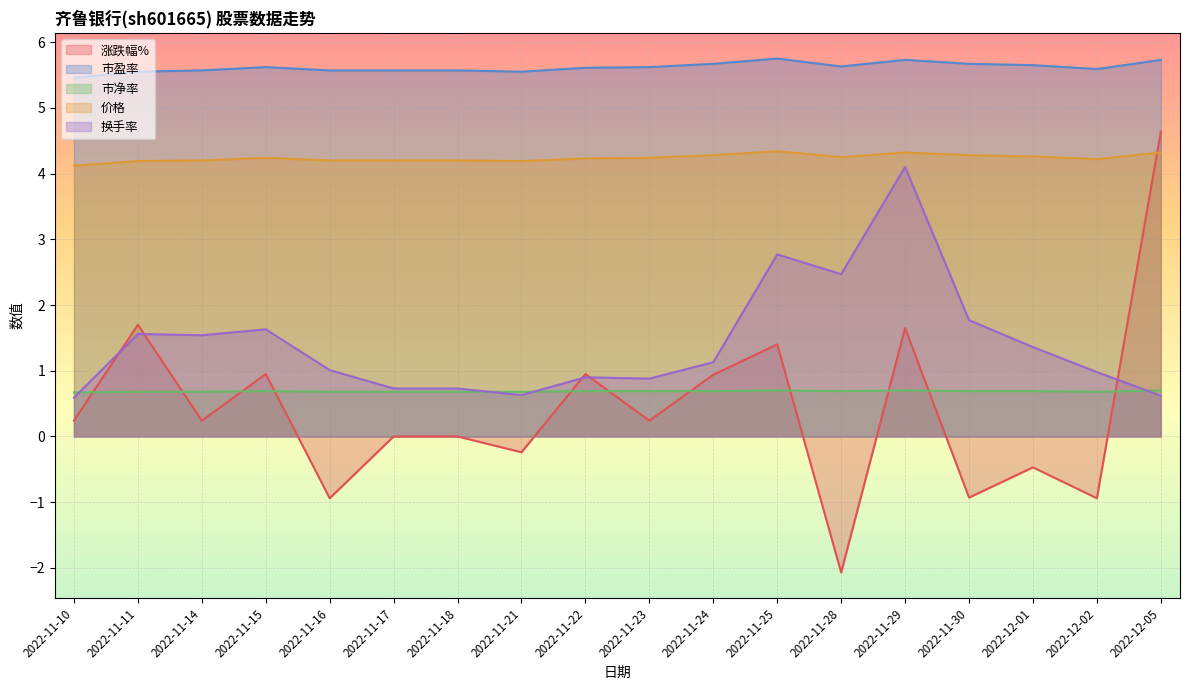

What is the spread (max minus min) of values at 2022-11-30?

6.6